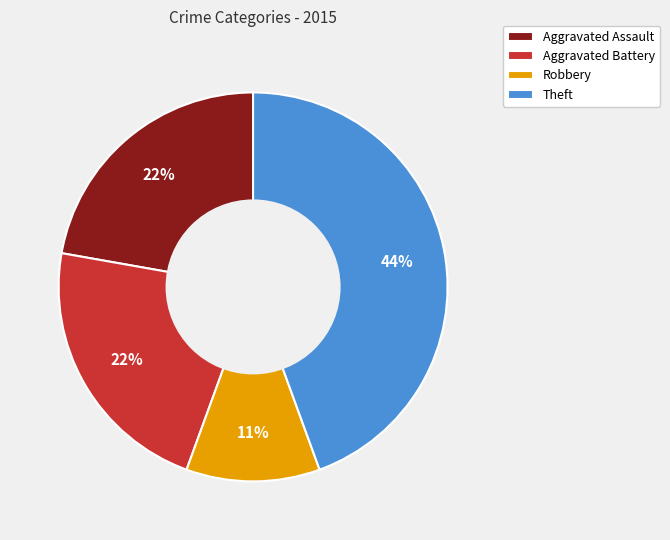

True or false: Robbery accounts for 11% of the total.

True